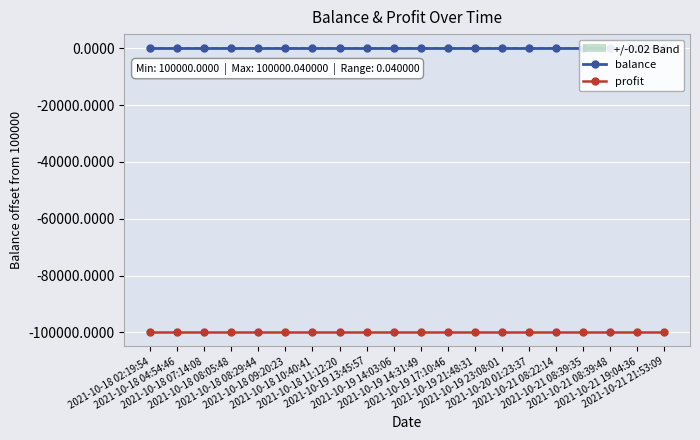

True or false: balance and profit cross at least once.

False